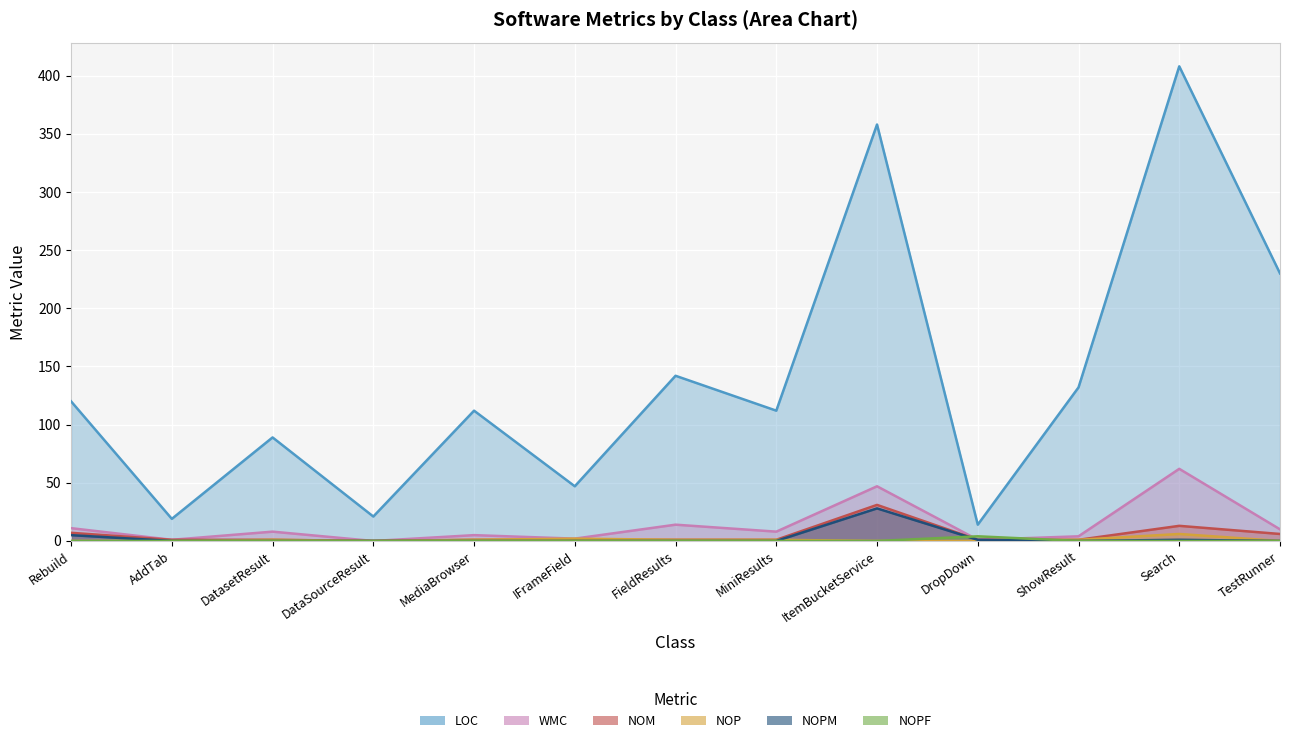

Where is the first local maximum for NOPF?

DropDown